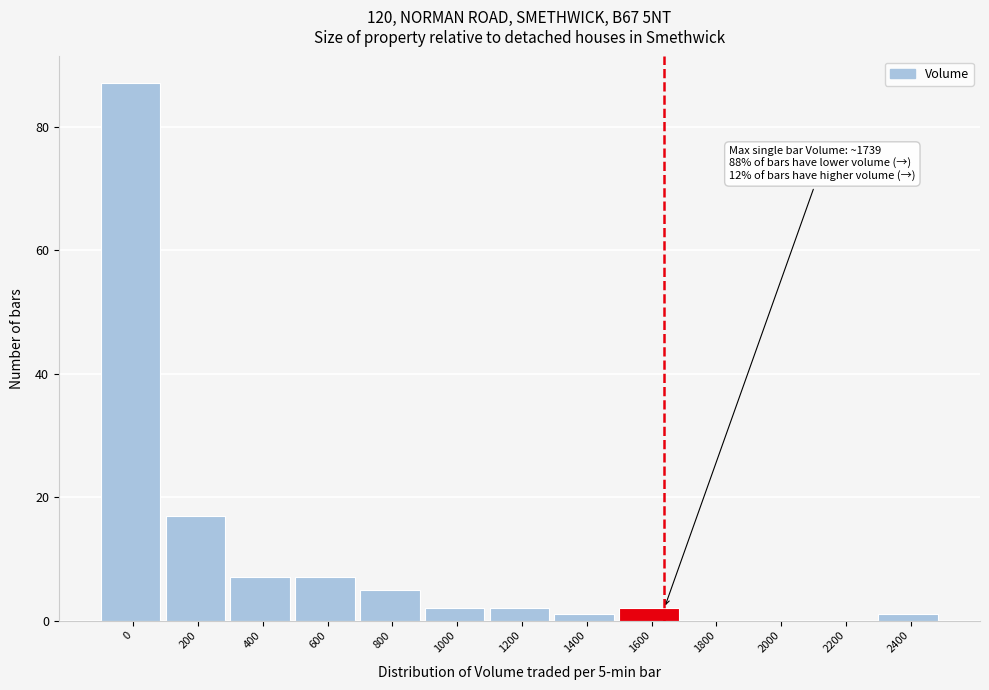

Reading left to right, what are all the values shown in this chart?

0=87	200=17	400=7	600=7	800=5	1000=2	1200=2	1400=1	1600=2	1800=0	2000=0	2200=0	2400=1